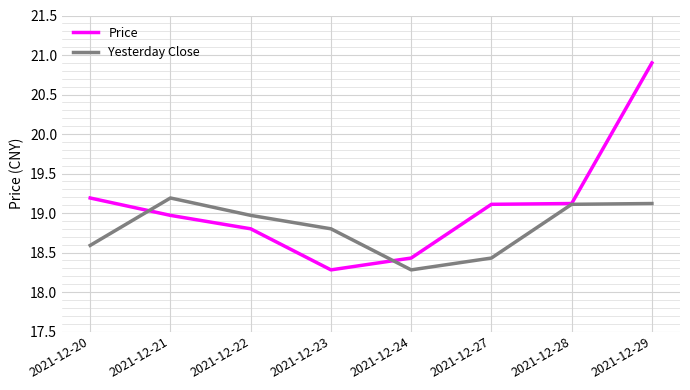

What is the difference between the highest and lowest values at 2021-12-22?

0.2